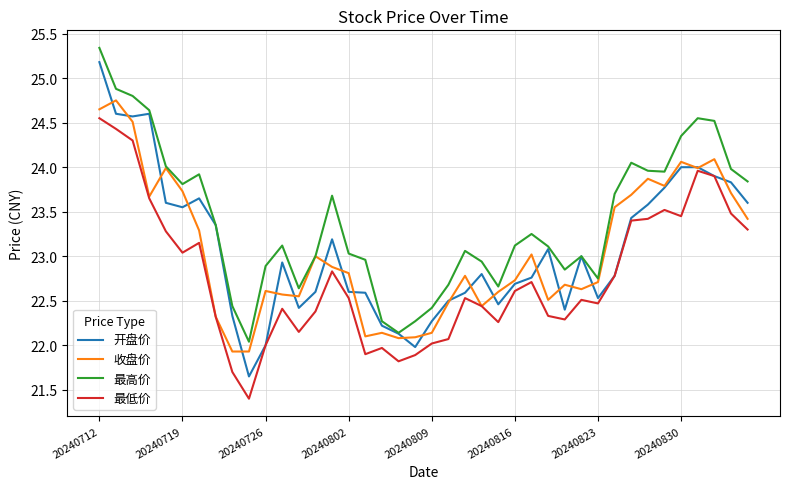

Which series has the widest spread of values?

开盘价